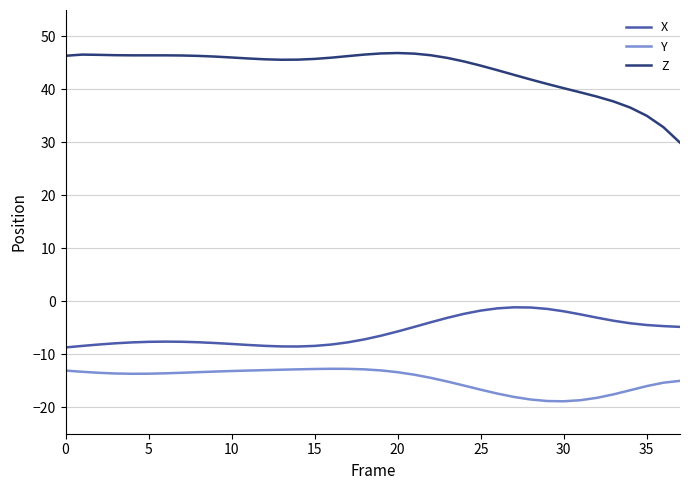

List the series in order of their overall mean, lowest first.

Y, X, Z